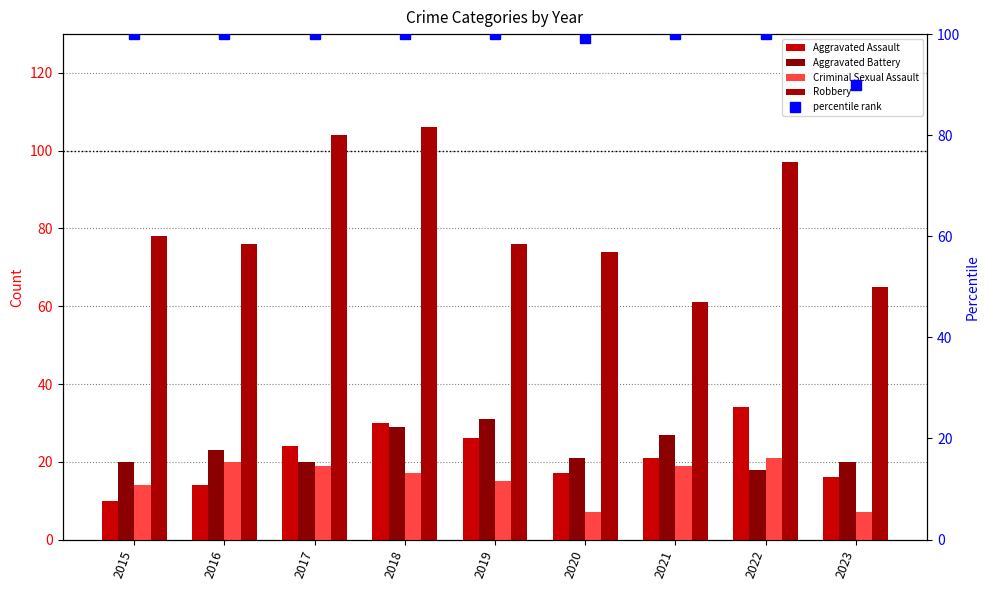

Reading right to left, list all the values displayed in this chart.

Aggravated Assault: 16	34	21	17	26	30	24	14	10
Aggravated Battery: 20	18	27	21	31	29	20	23	20
Criminal Sexual Assault: 7	21	19	7	15	17	19	20	14
Robbery: 65	97	61	74	76	106	104	76	78